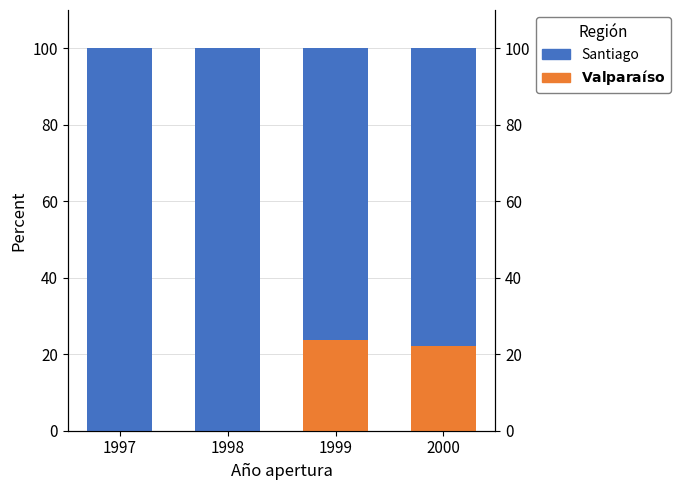

Reading left to right, transcribe all the data shown in this chart.

Valparaíso: 0.0	0.0	23.6	22.2
Santiago: 100.0	100.0	76.4	77.8